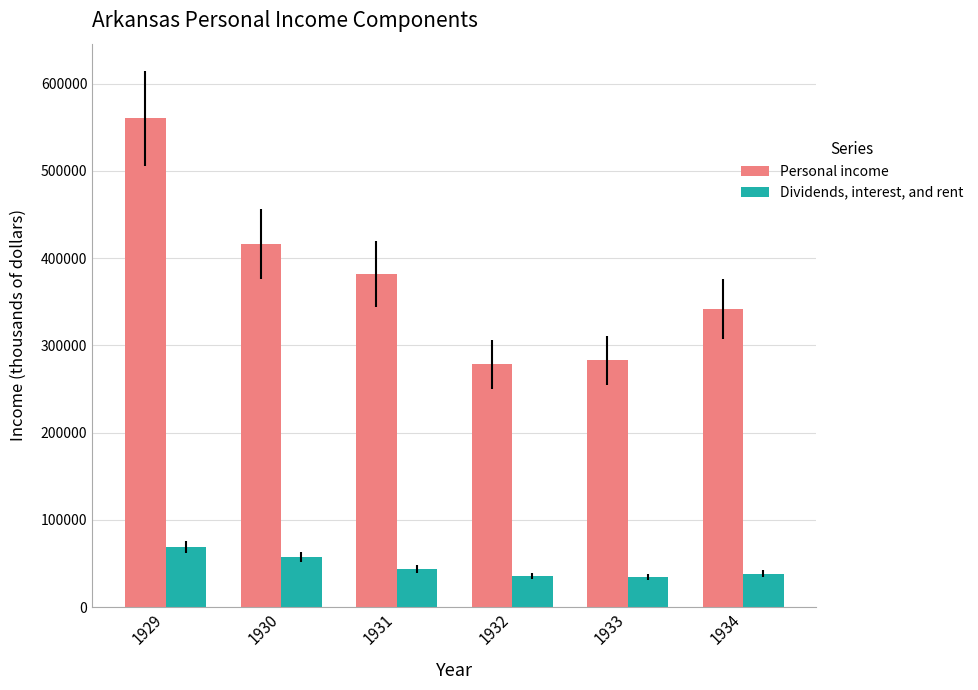

What is the approximate value of Dividends, interest, and rent at 1931?

43914